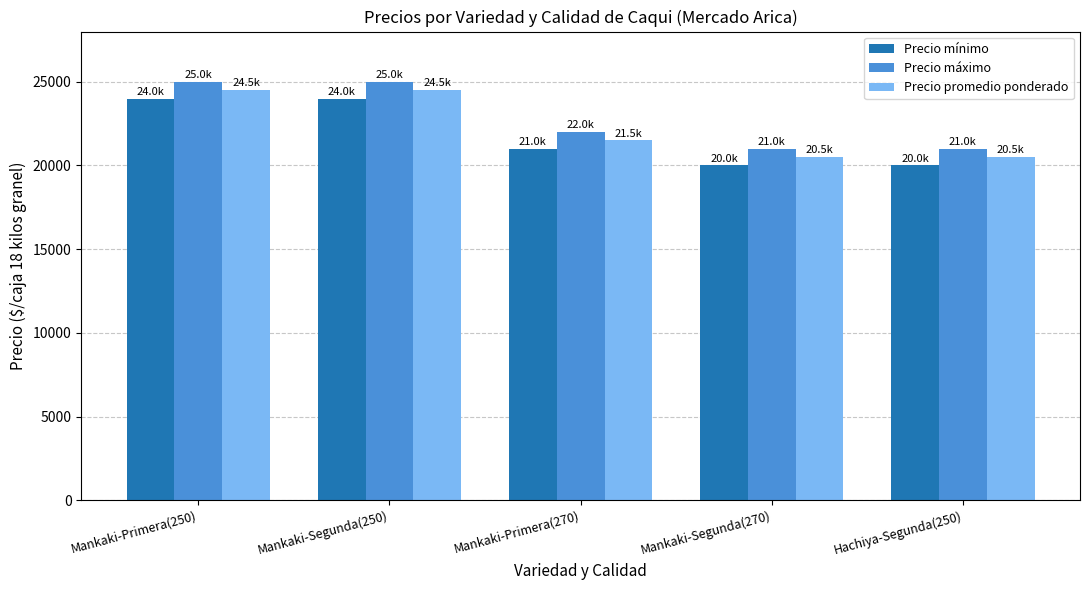

What is the highest value of the Precio promedio ponderado series?

24500